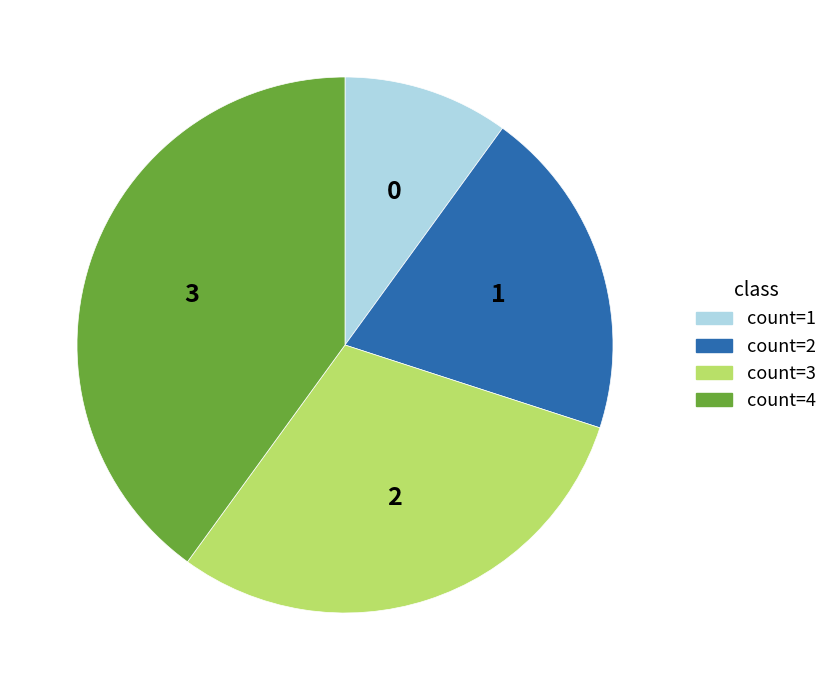

How many segments does this pie chart have?

4